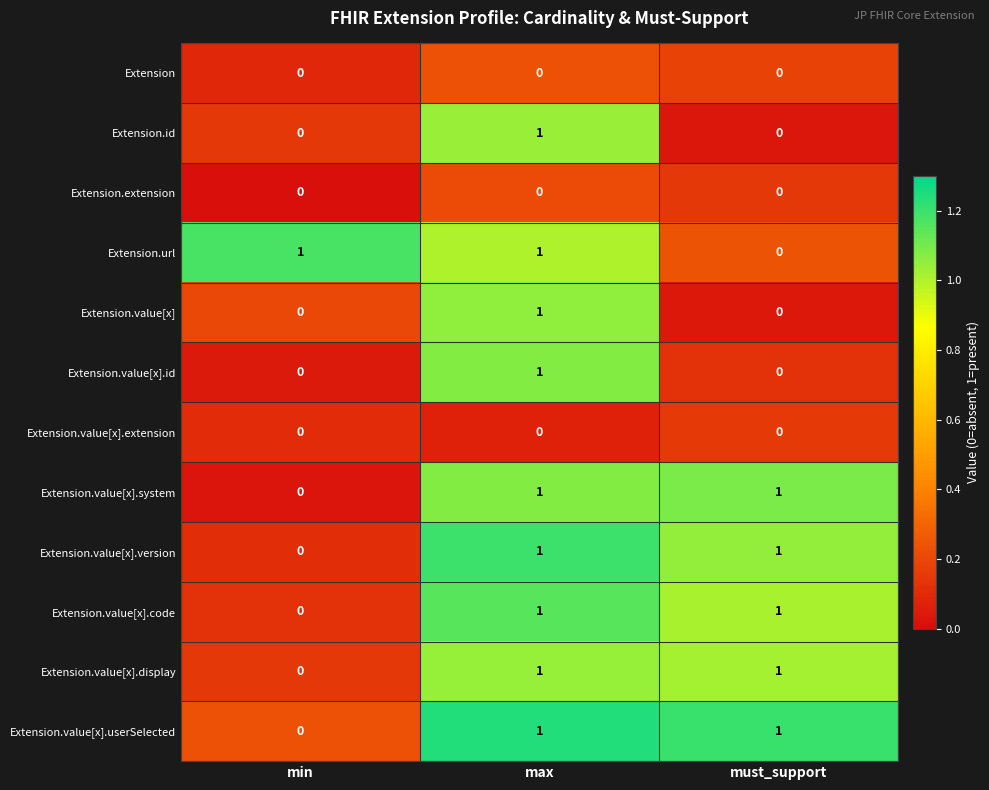

What is the total value across all series at max?

9